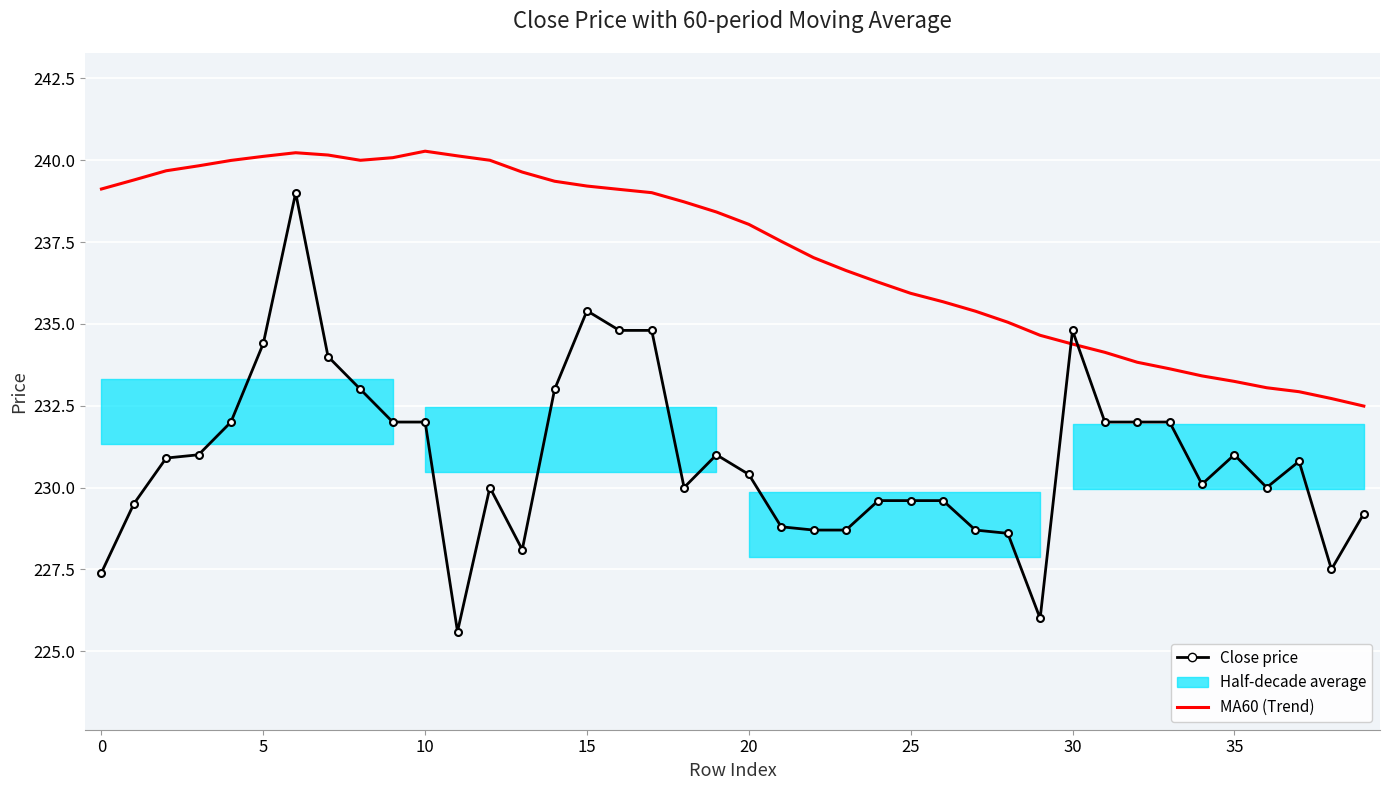

What is the label of the 4th point from the right?

36